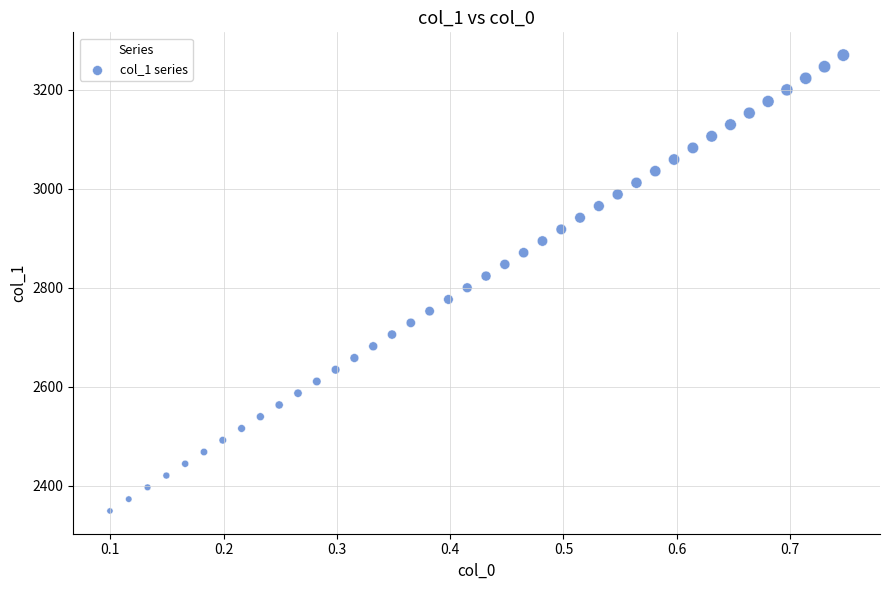

What is the range of Y values (max minus min)?

920.8